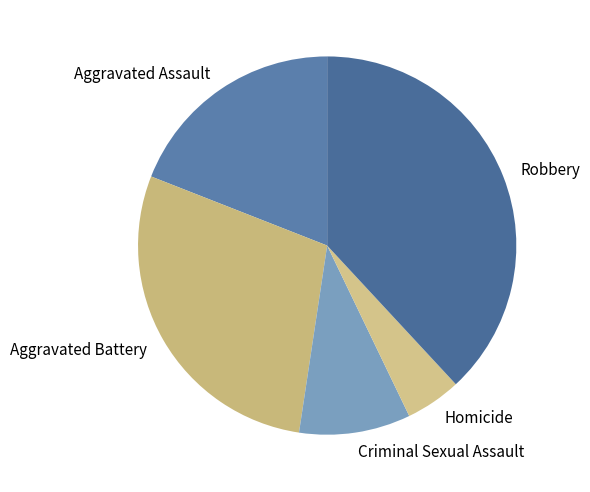

The Aggravated Battery slice represents 17% of the pie. True or false?

False